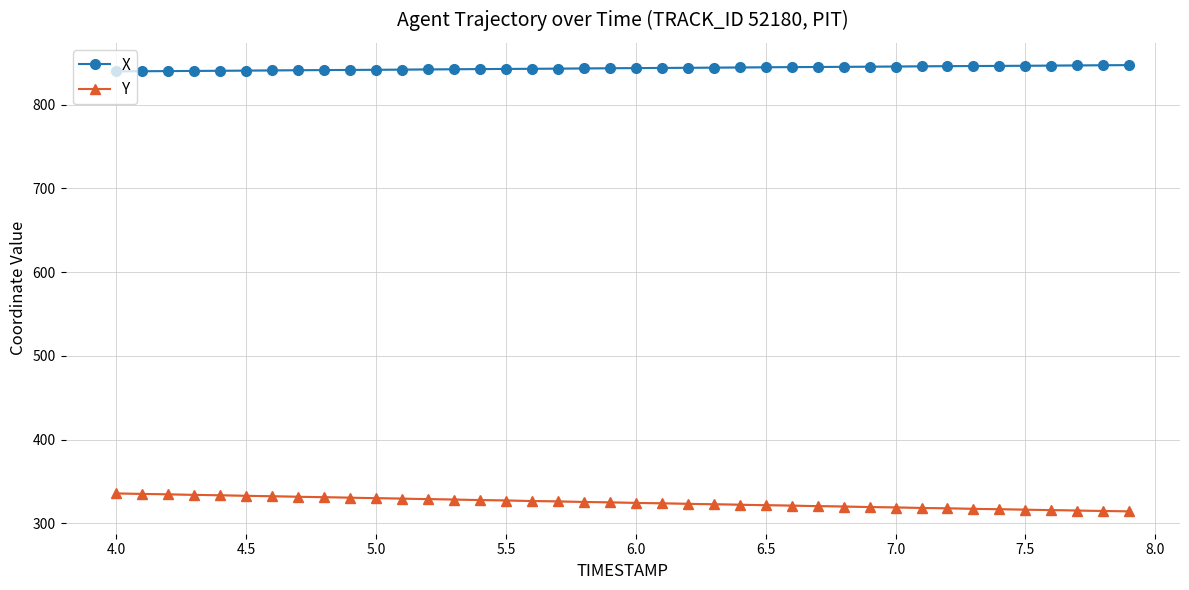

What is the smallest value displayed?

314.1